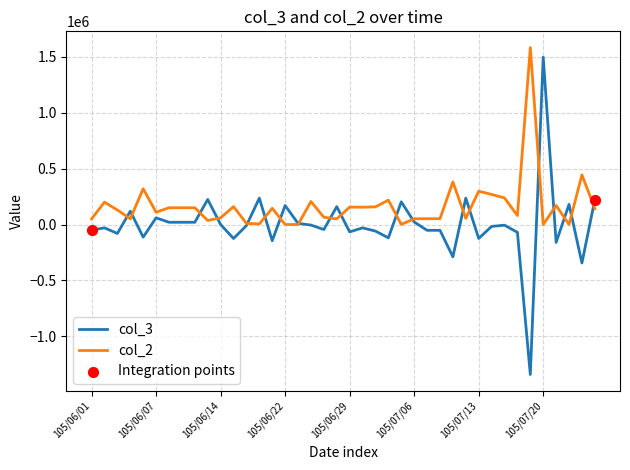

Which series has the widest spread of values?

col_3